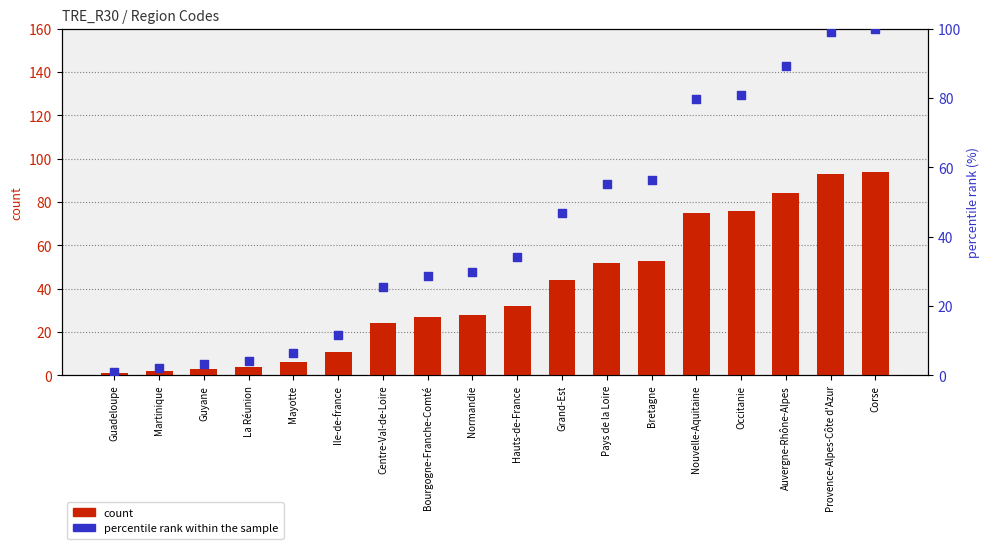

At which category is the sum across all series the highest?

Corse